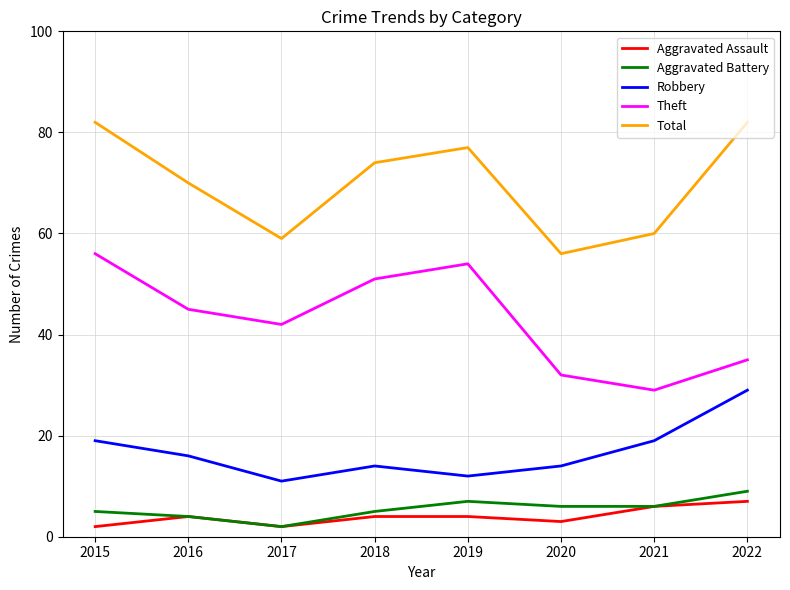

In Theft, how many points are higher than both neighbors (excluding endpoints)?

1